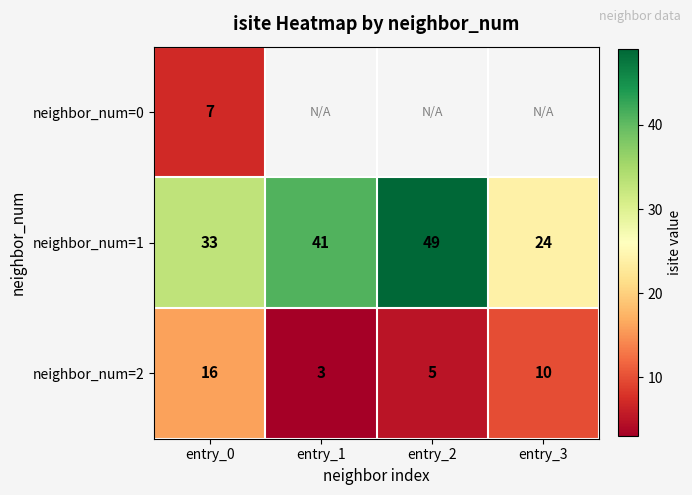

What is the smallest value displayed?

3.0